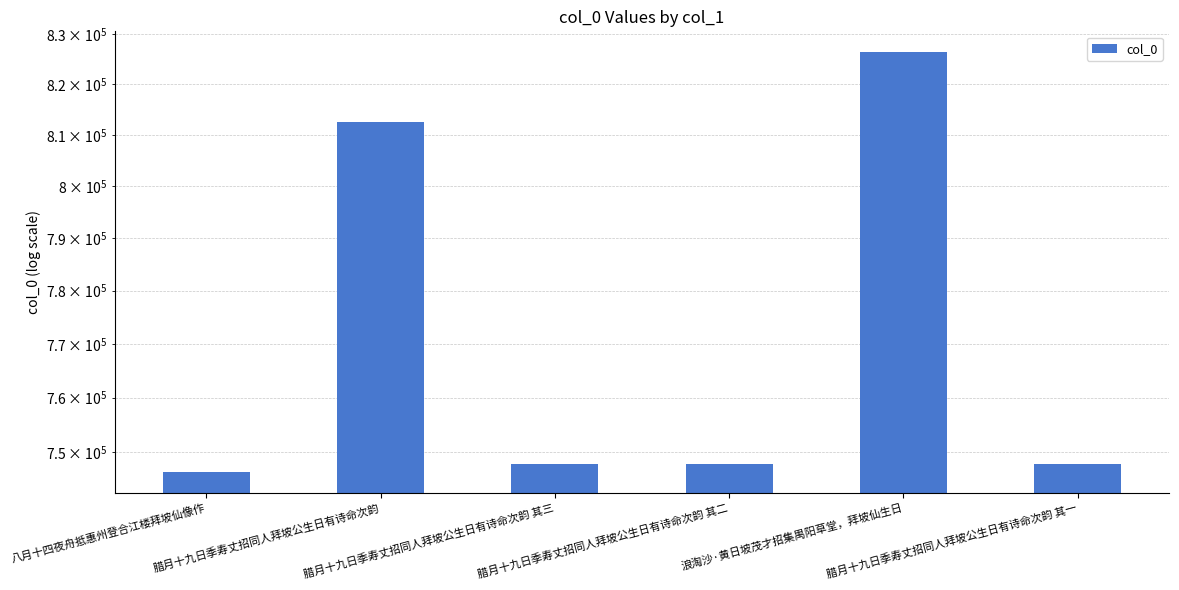

What is the minimum value shown in the chart?

746437